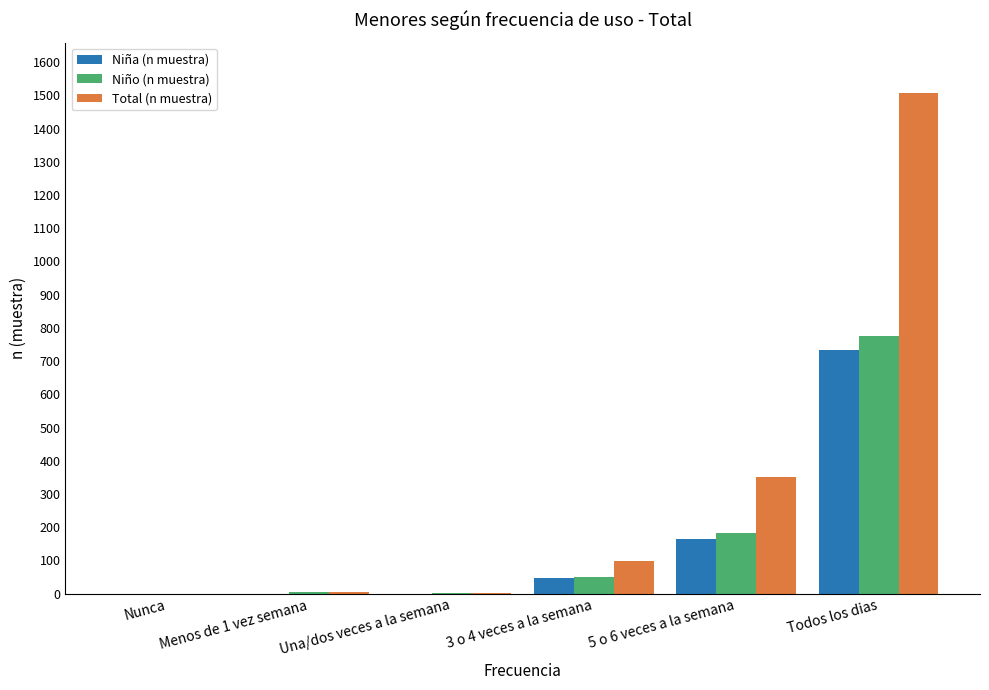

Where is Total (n muestra) nearest to the value 754?

5 o 6 veces a la semana